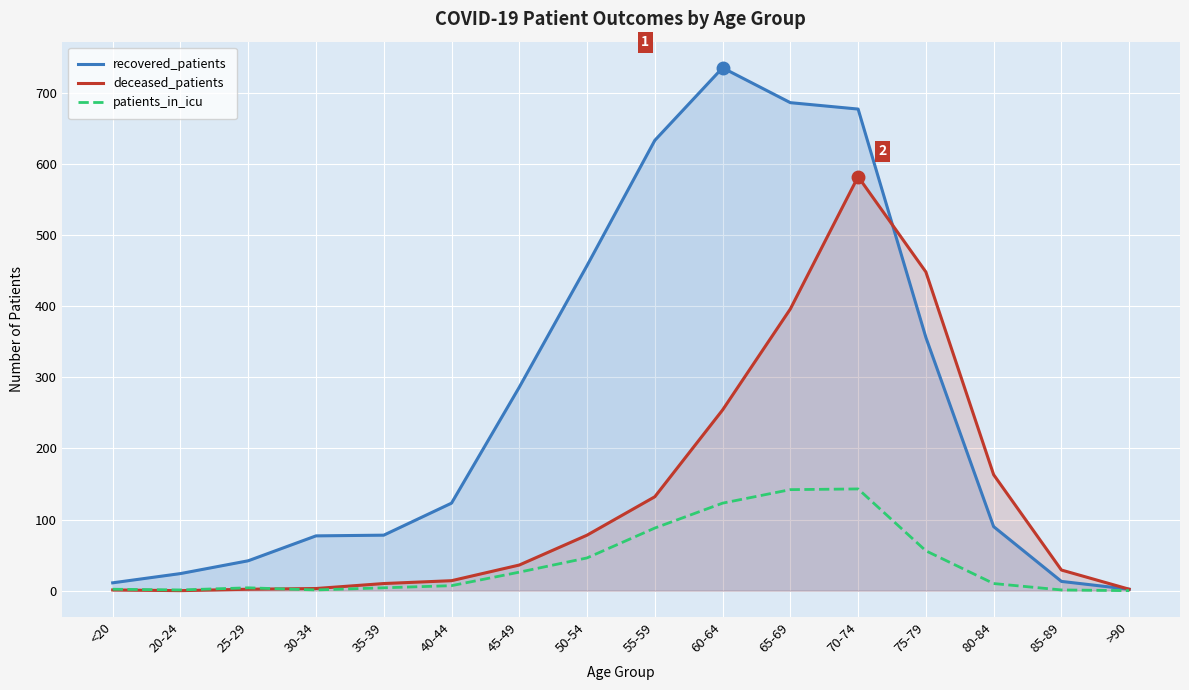

True or false: recovered_patients and patients_in_icu intersect in this chart.

False